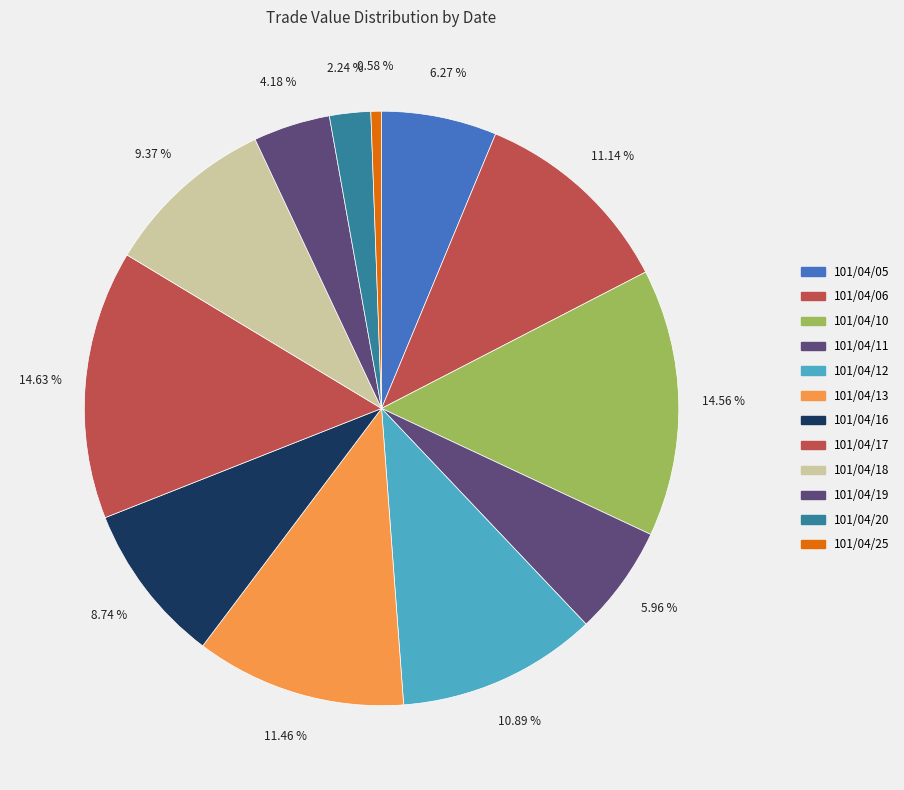

Rank the categories by value from lowest to highest.

101/04/25, 101/04/20, 101/04/19, 101/04/11, 101/04/05, 101/04/16, 101/04/18, 101/04/12, 101/04/06, 101/04/13, 101/04/10, 101/04/17